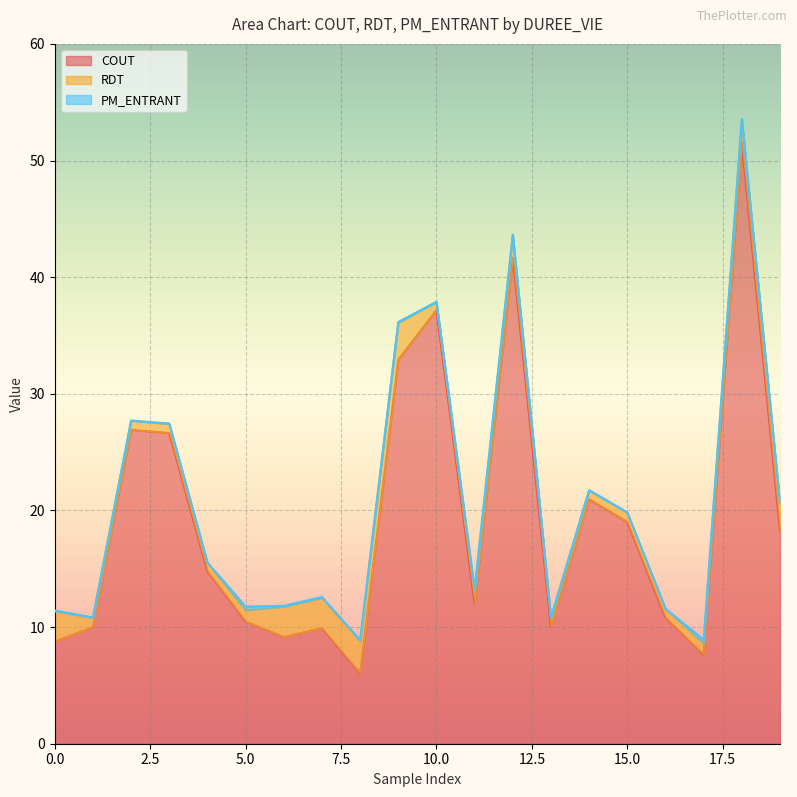

In COUT, how many points are higher than both neighbors (excluding endpoints)?

6